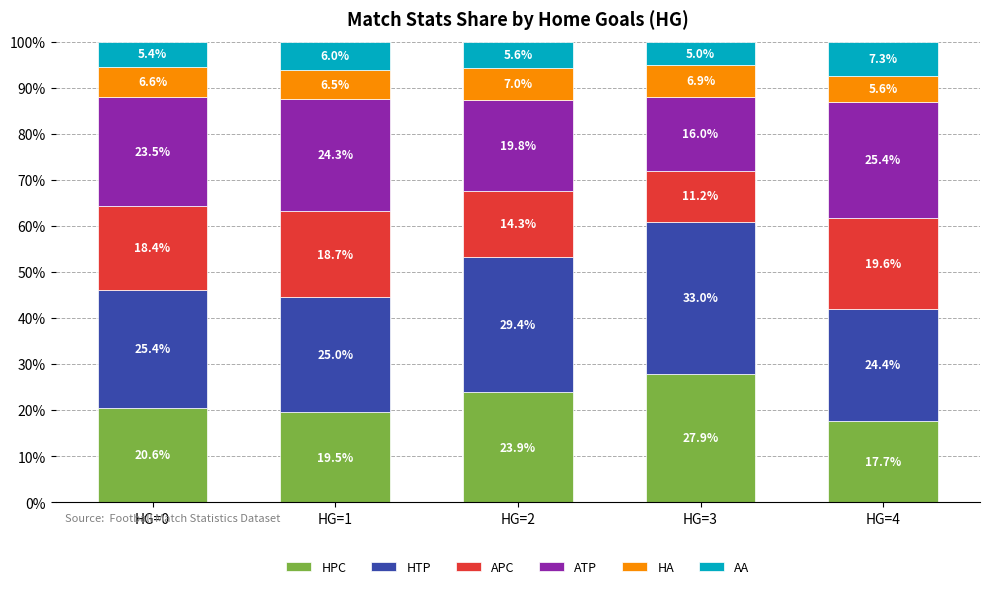

Reading left to right, what are the values for HPC?

HG=0=20.6	HG=1=19.5	HG=2=23.9	HG=3=27.9	HG=4=17.7